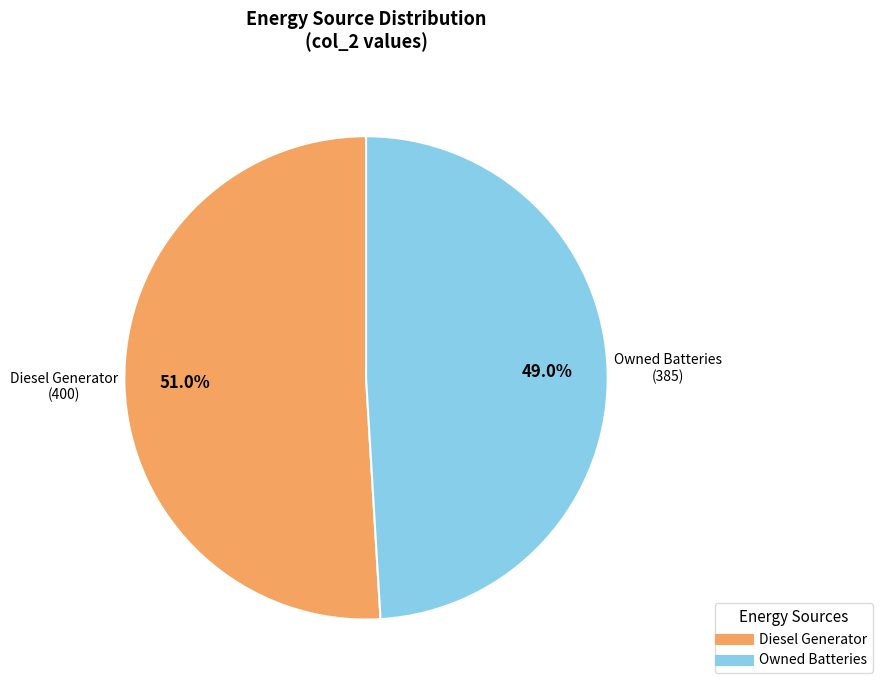

Is there a majority slice in this chart?

Yes